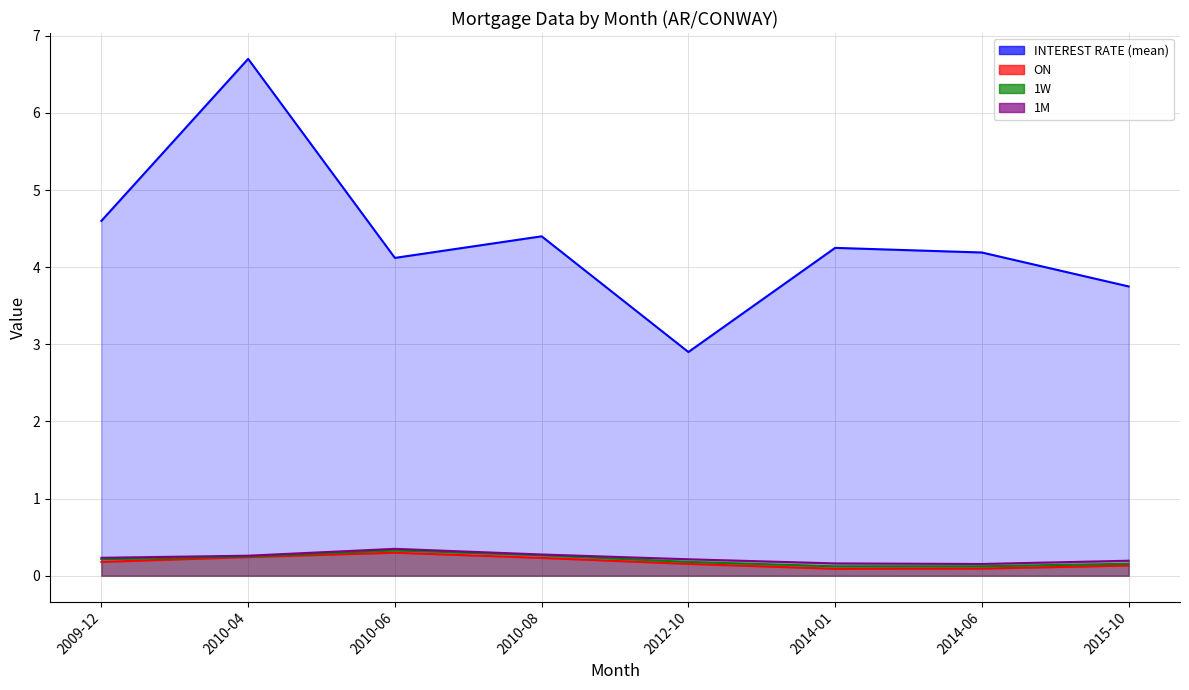

At 2009-12, list the series in order from largest to smallest.

INTEREST RATE (mean), 1M, 1W, ON